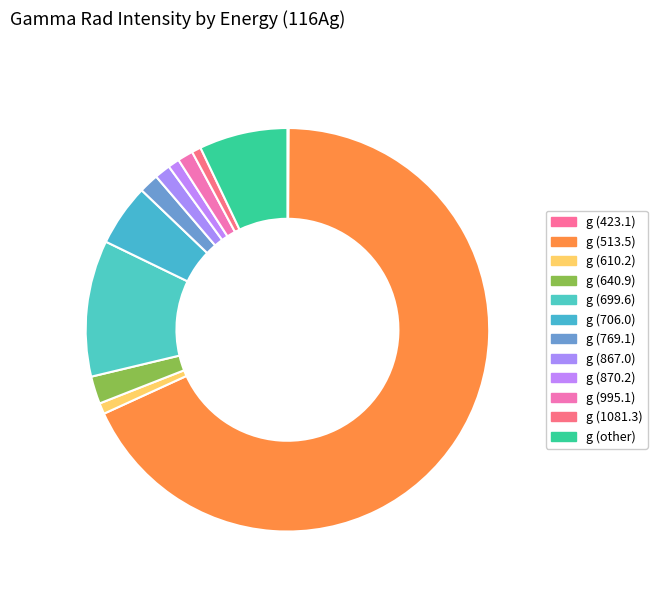

How many segments does this pie chart have?

12